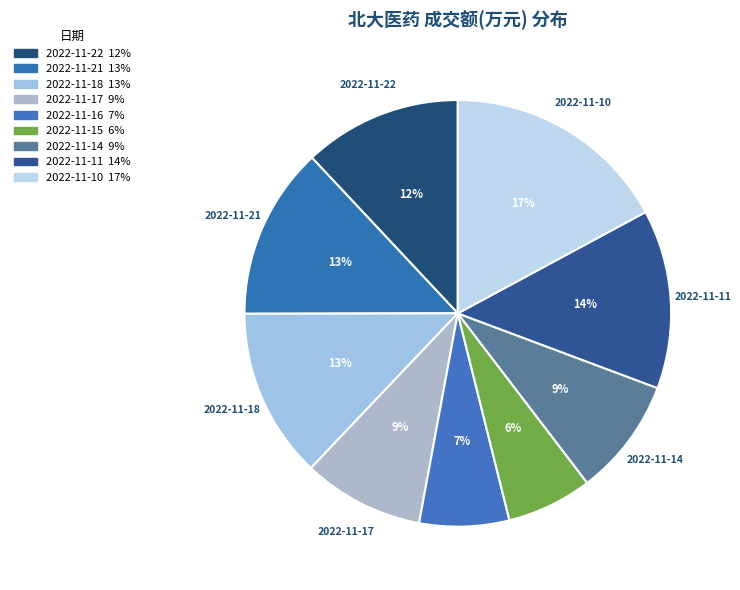

Which category has the biggest portion of the pie?

2022-11-10